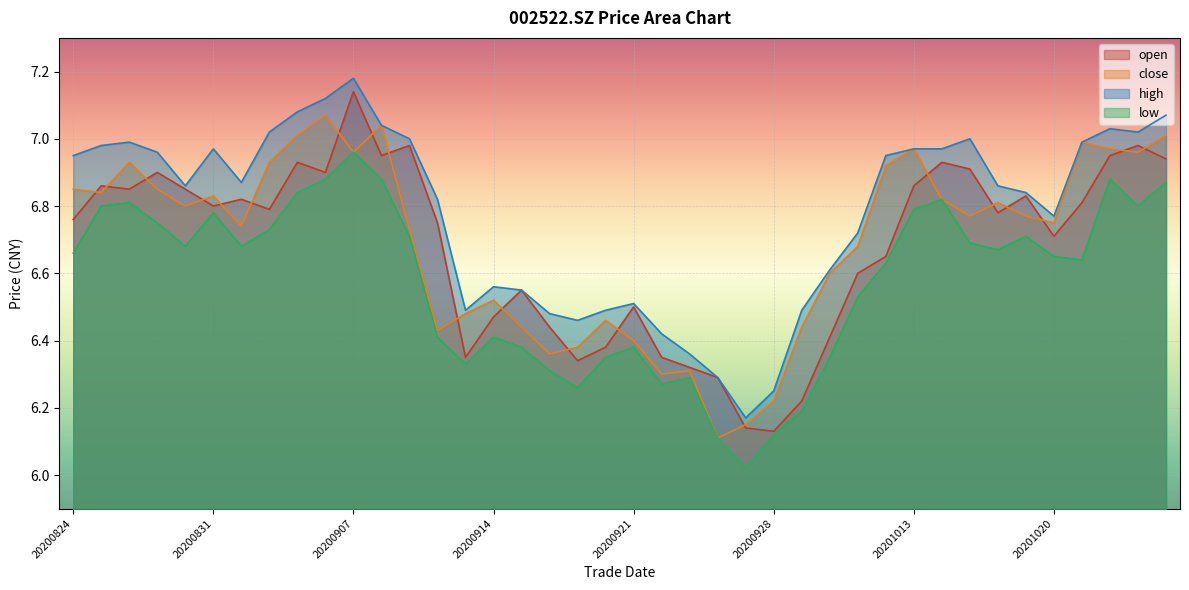

Between 20200924 and 20201013, which series saw the biggest shift?

close